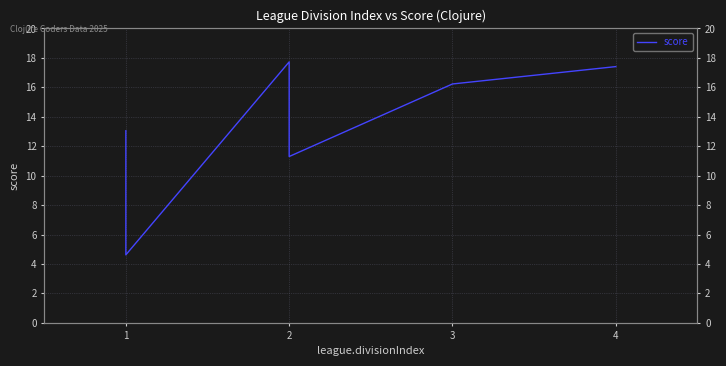

What is the value of the 2nd point from the left?

4.6